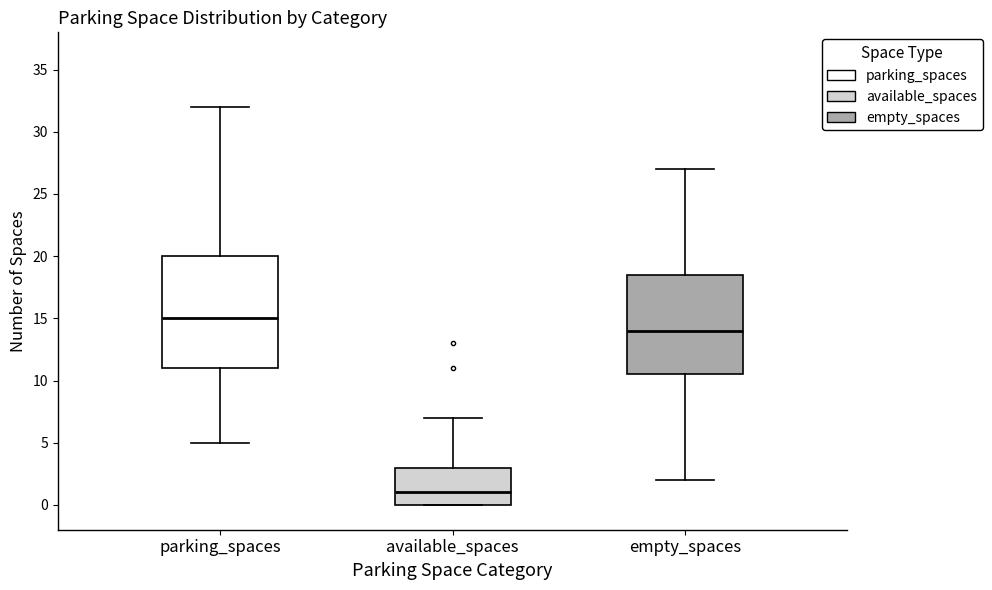

Comparing the boxes themselves (not the whiskers), which one is the tallest?

parking_spaces